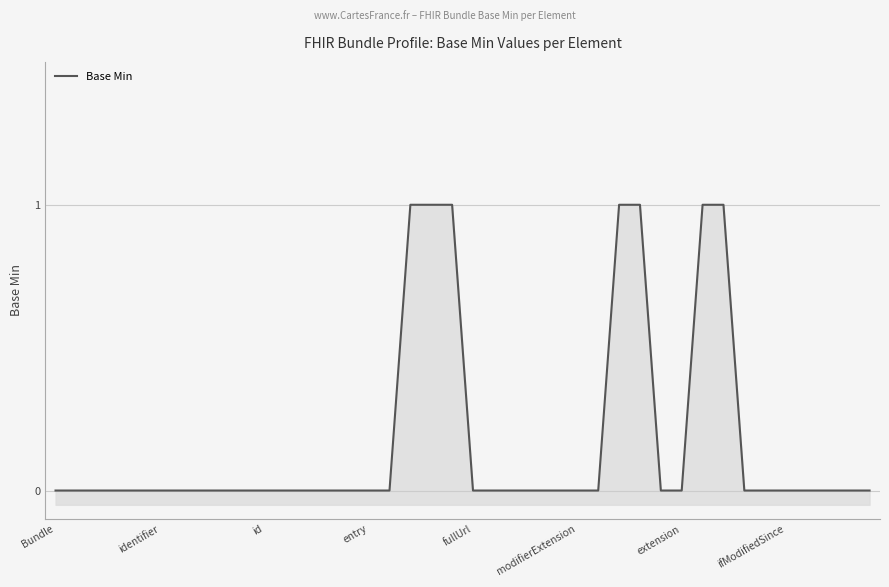

What is the value of the 18th point from the left?

1